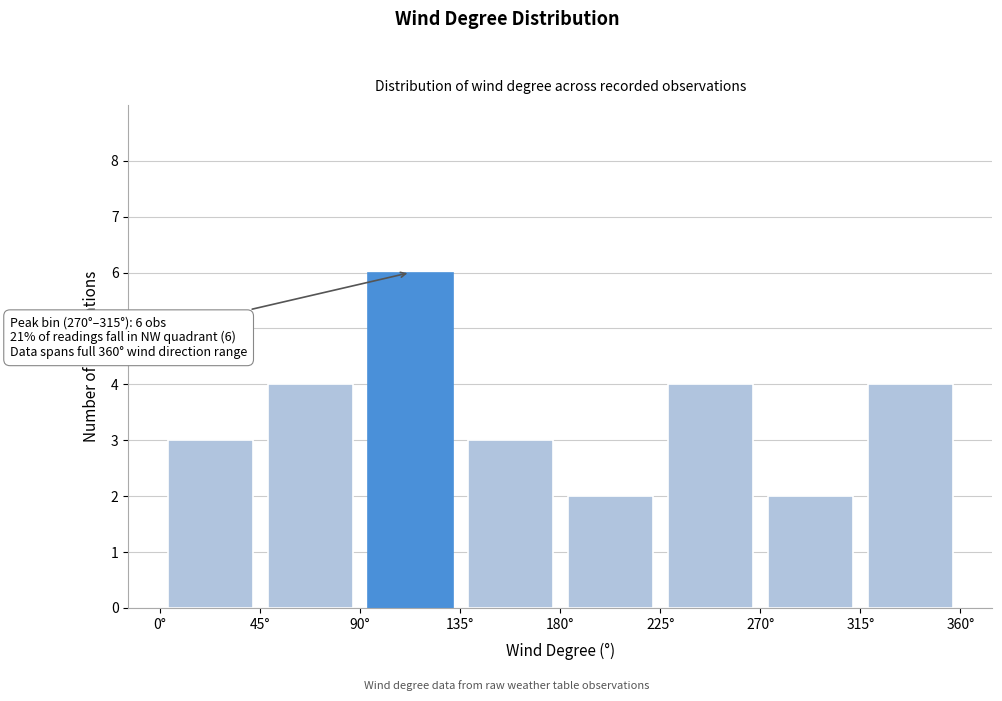

Which range on the x-axis has the tallest bar?

90 to 135